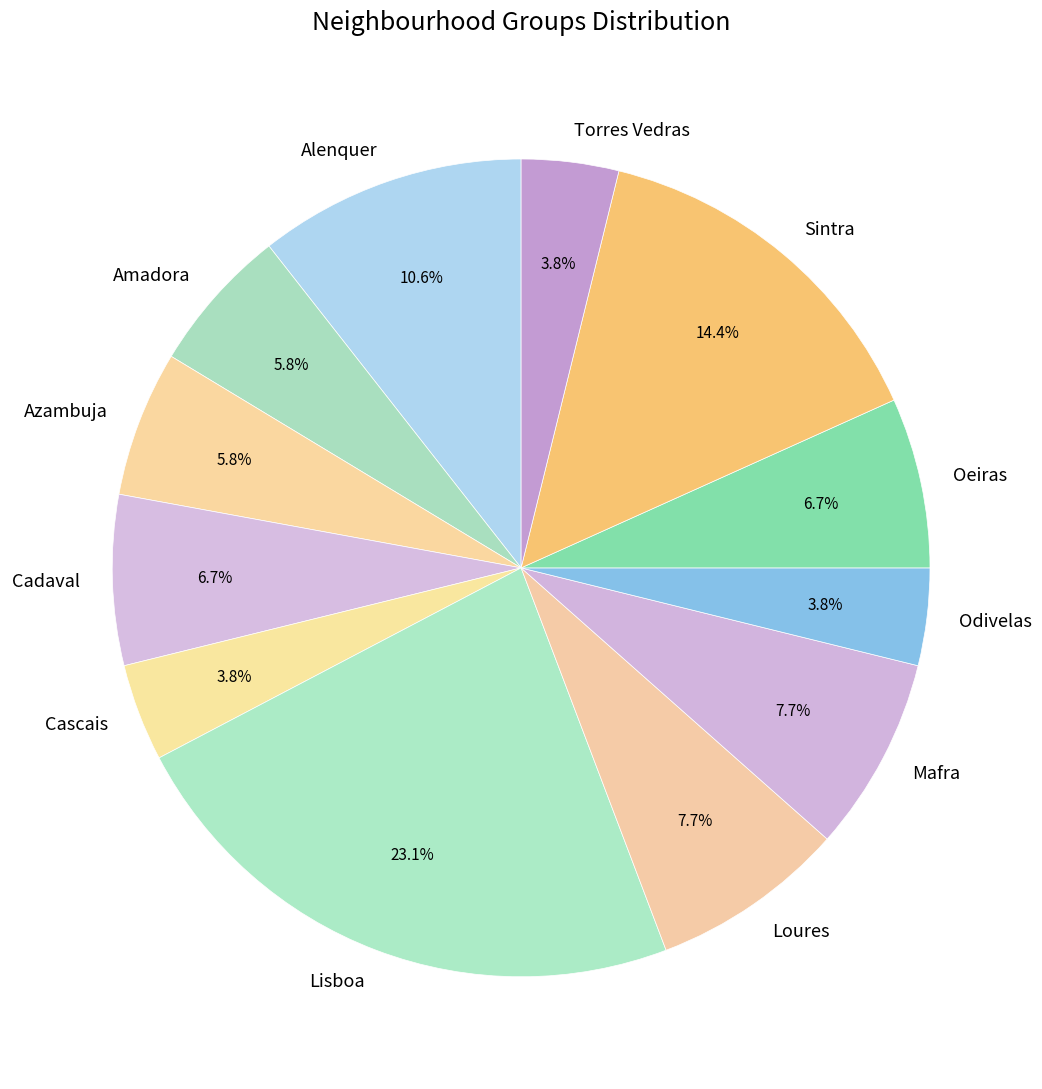

True or false: Torres Vedras accounts for 4% of the total.

True